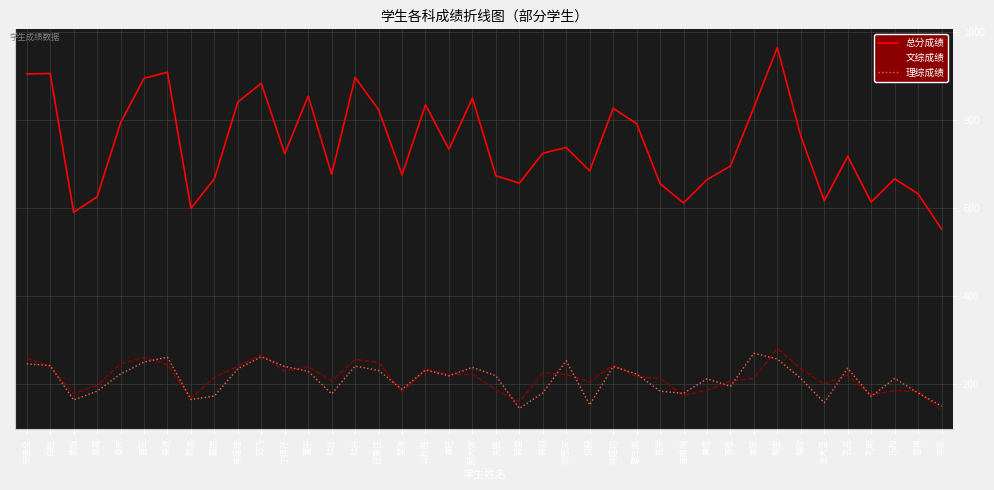

What are all the series names shown in the legend?

总分成绩, 文综成绩, 理综成绩